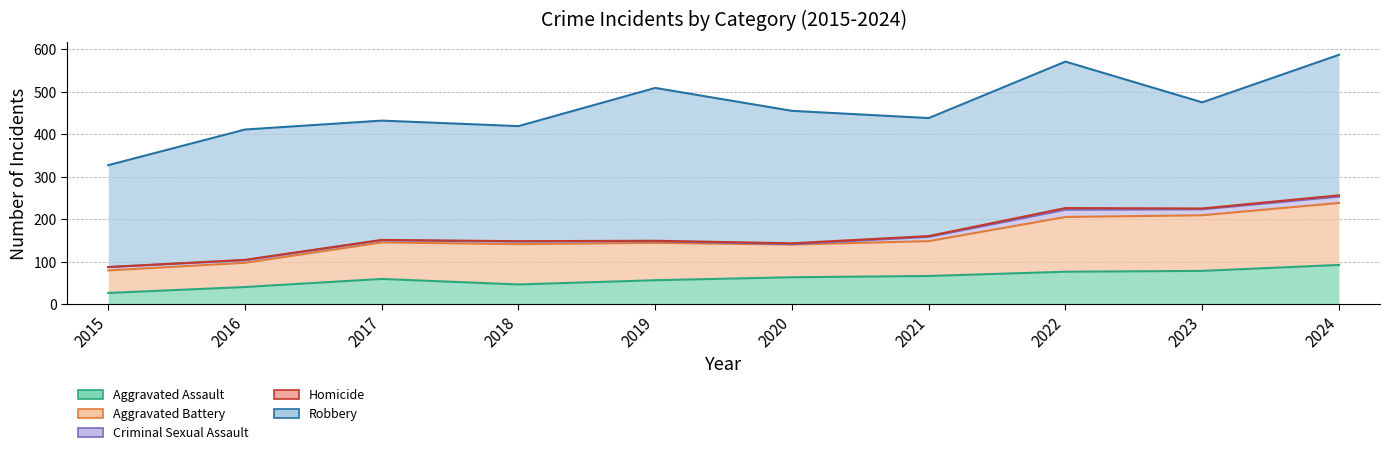

How many lines are shown in the chart?

5